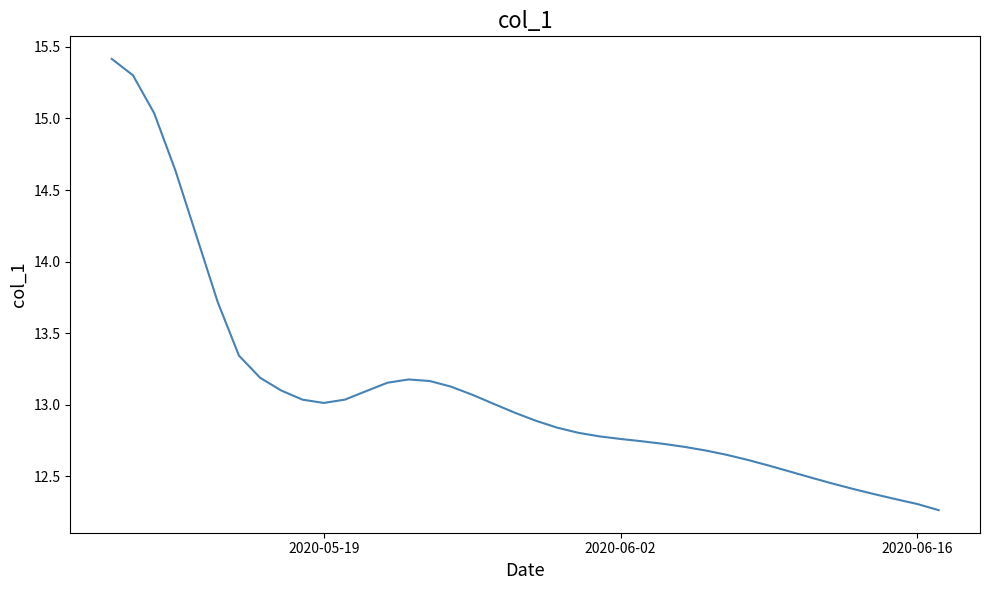

What is the greatest value displayed?

15.4